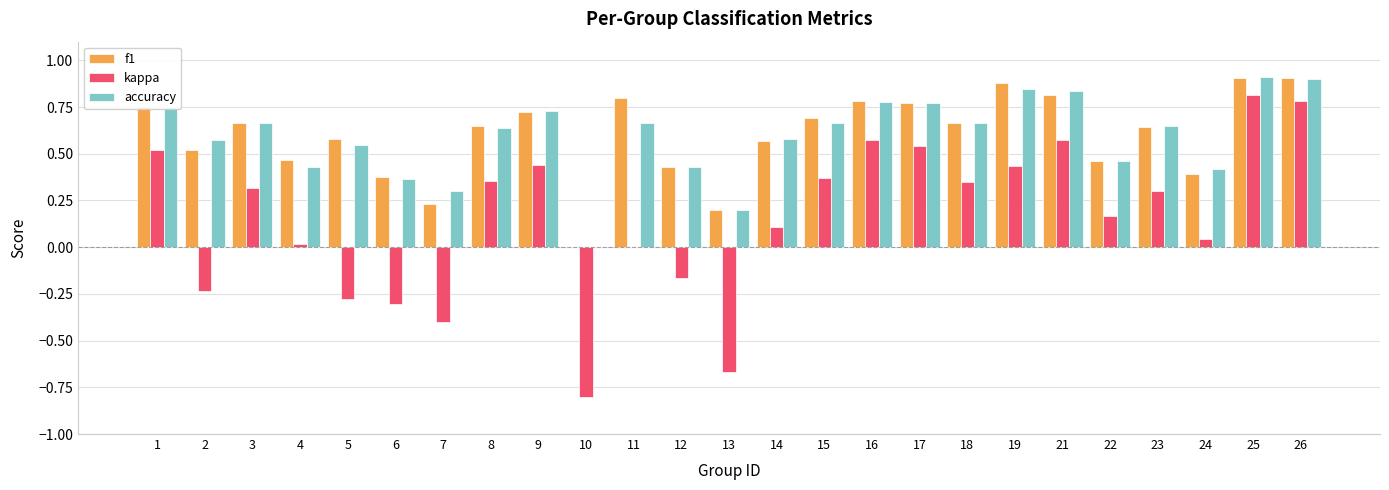

Count the f1 values in the range 0 to 1.

25